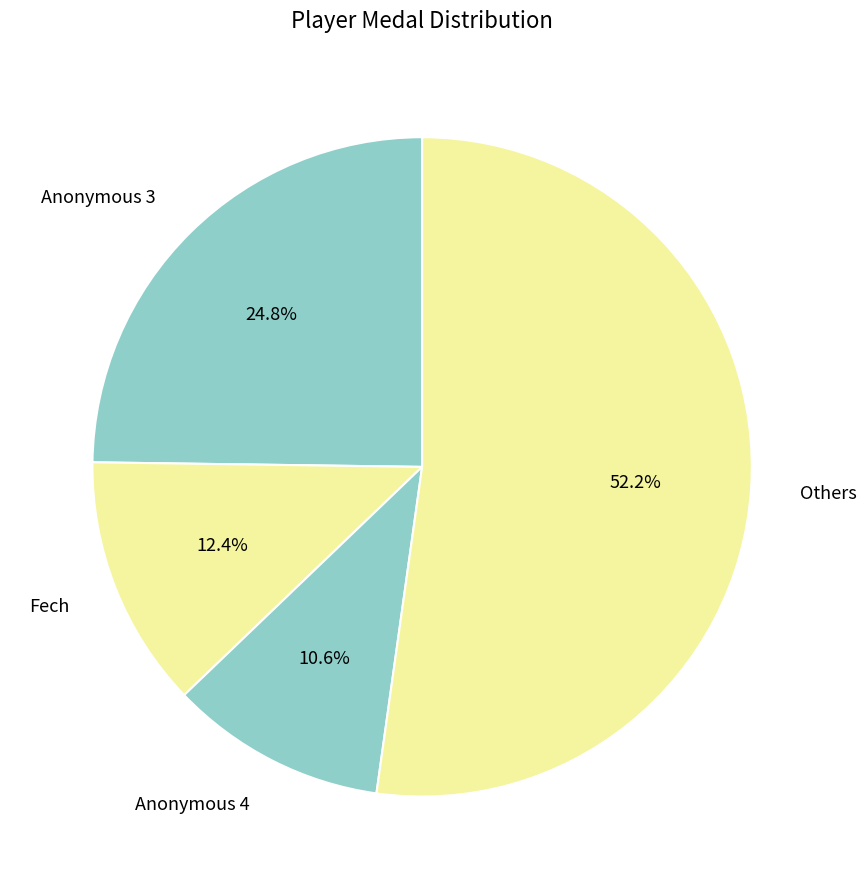

How many segments does this pie chart have?

4